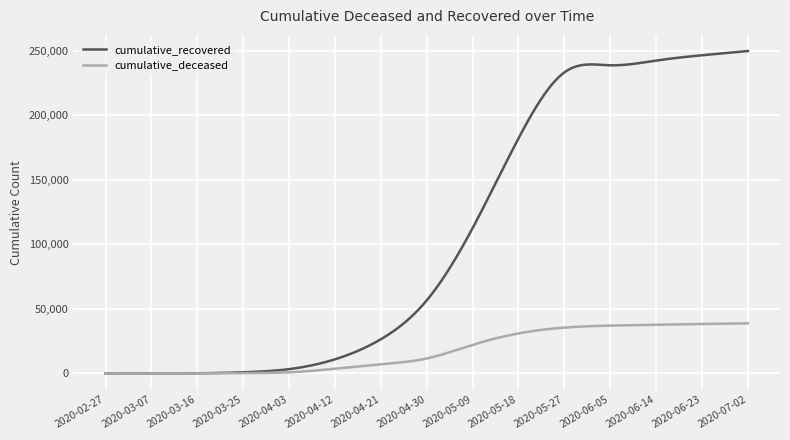

Rank the series by their maximum value, from highest to lowest.

cumulative_recovered, cumulative_deceased